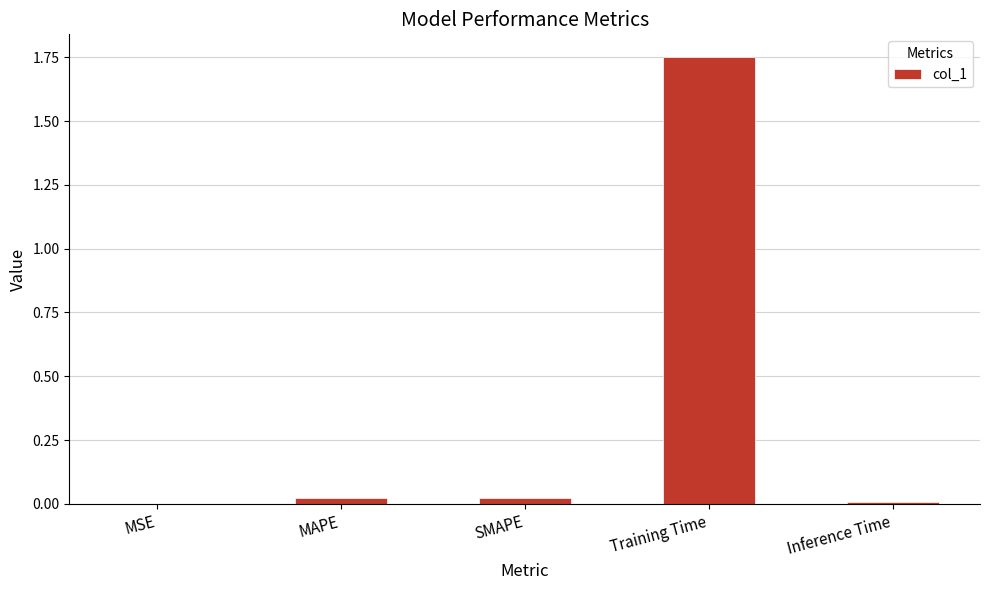

Between Training Time and Inference Time, which is larger?

Training Time